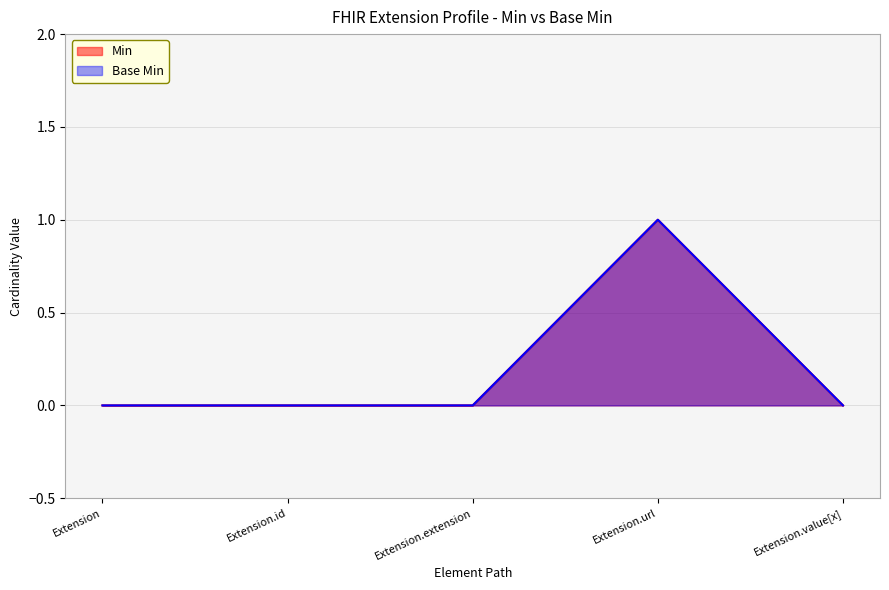

Reading right to left, what are all the values shown in this chart?

Min: 0	1	0	0	0
Base Min: 0	1	0	0	0